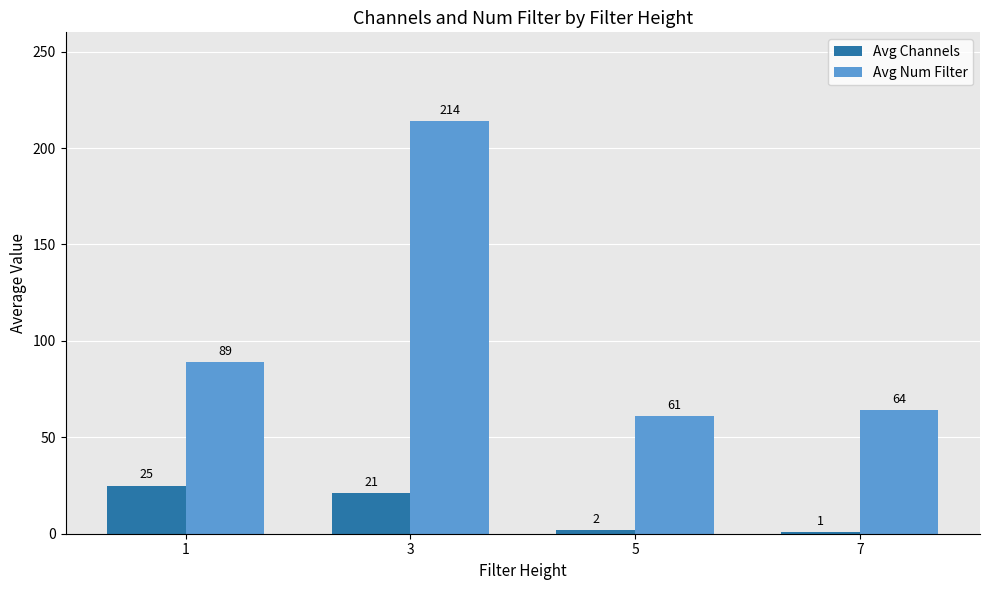

List the series in order of their overall mean, lowest first.

Avg Channels, Avg Num Filter